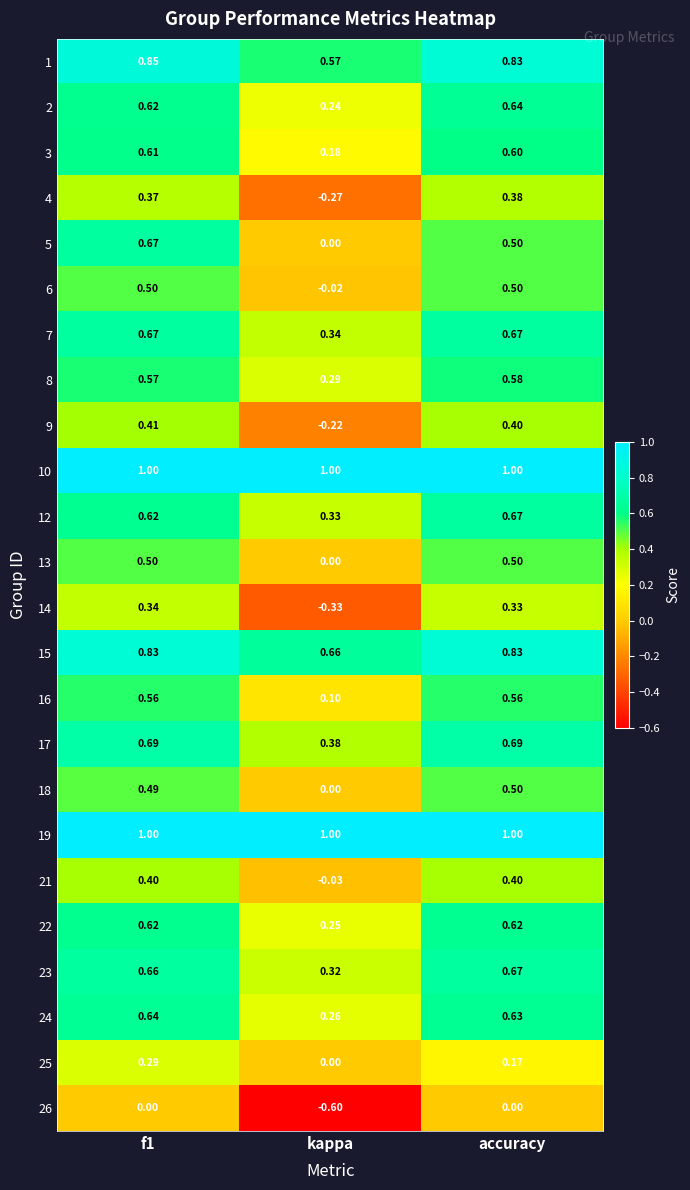

Which category has the lowest value across all series?

kappa